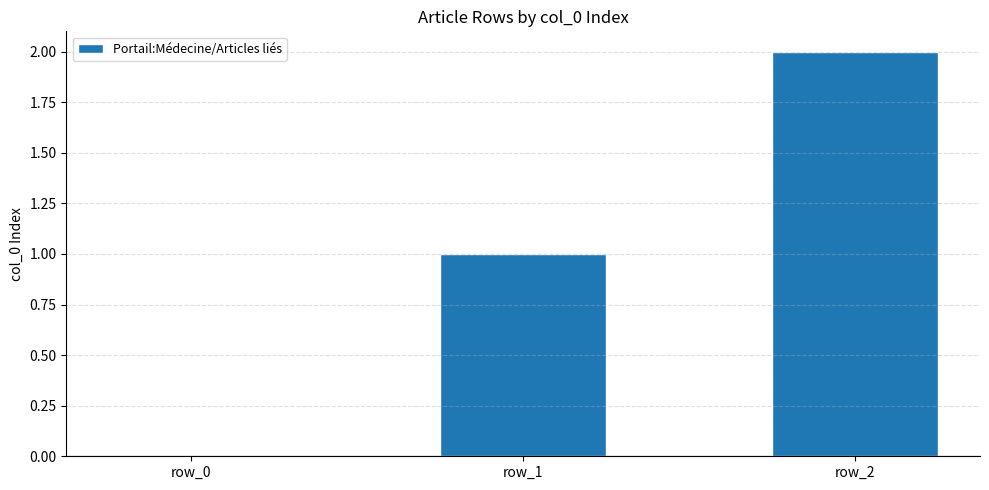

Which category has the highest value across all series?

row_2